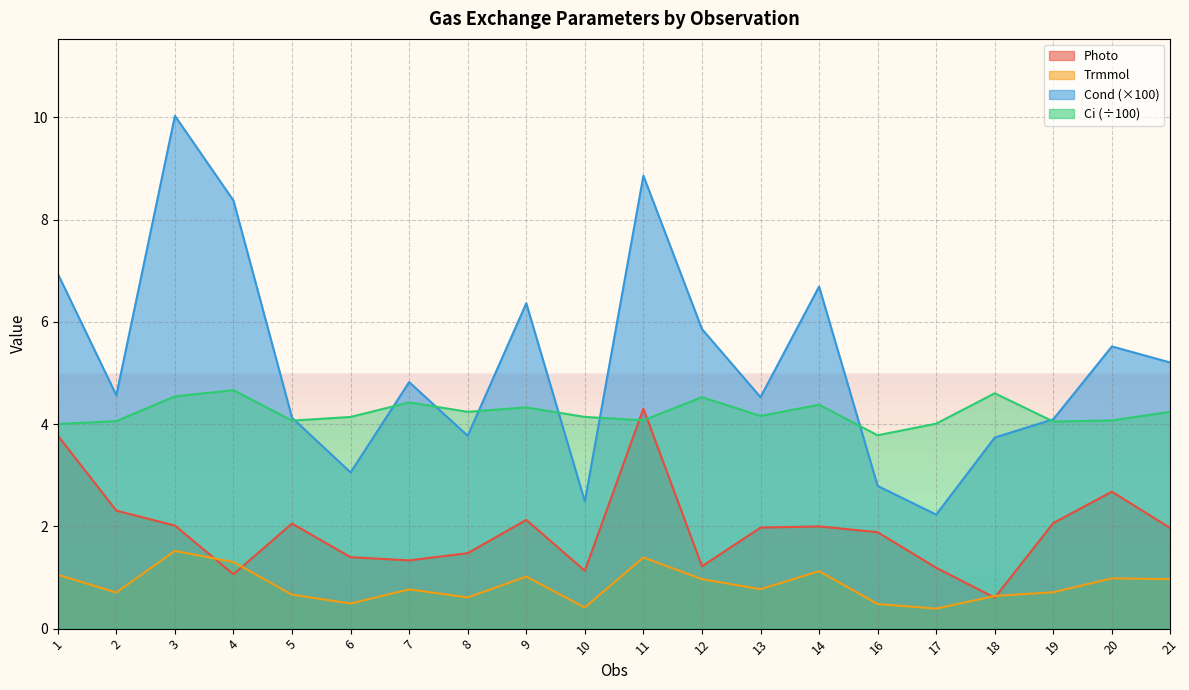

How many distinct data groups are displayed?

4